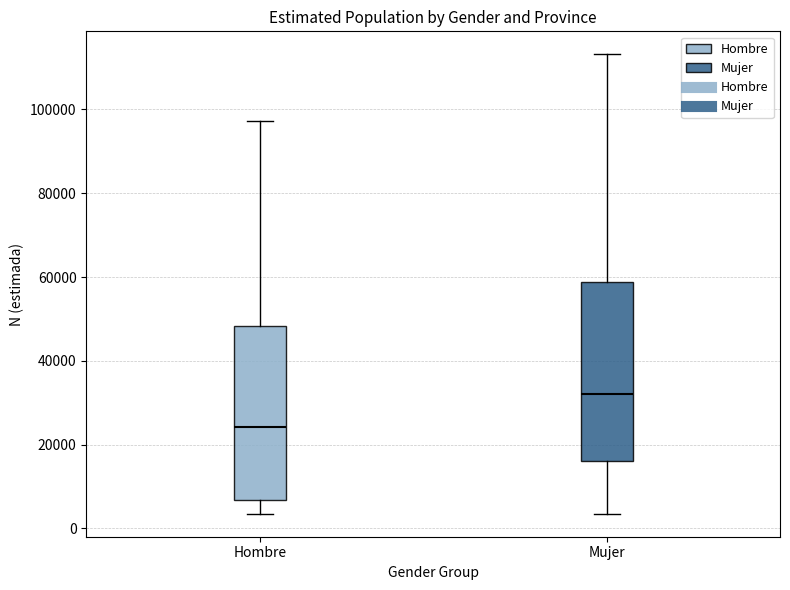

Where is the lower edge of the box for Hombre on the y-axis? The values are not printed on the chart, so give them approximately, as read against the axis.

6000